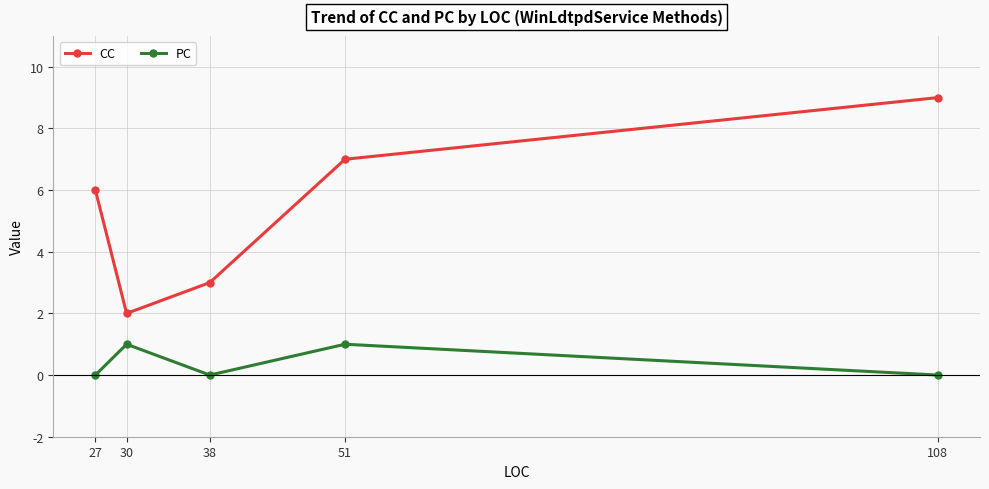

Where is the first local minimum for CC?

30